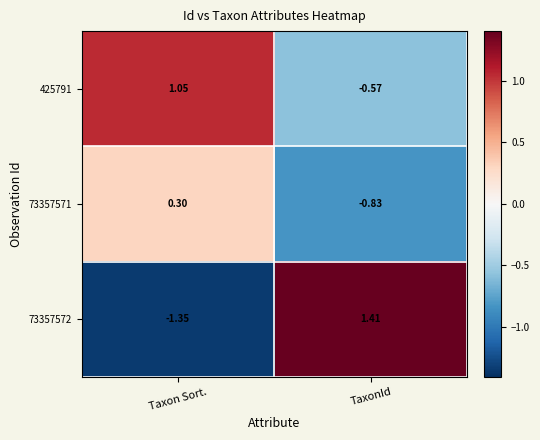

How many data points does each series have?

2